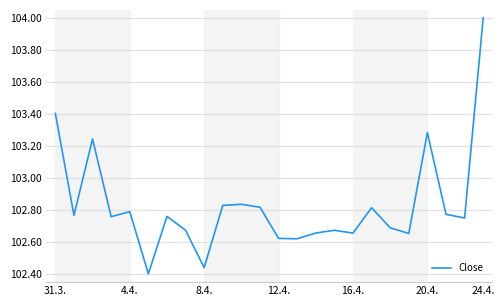

What is the difference between the maximum and minimum values?

1.6